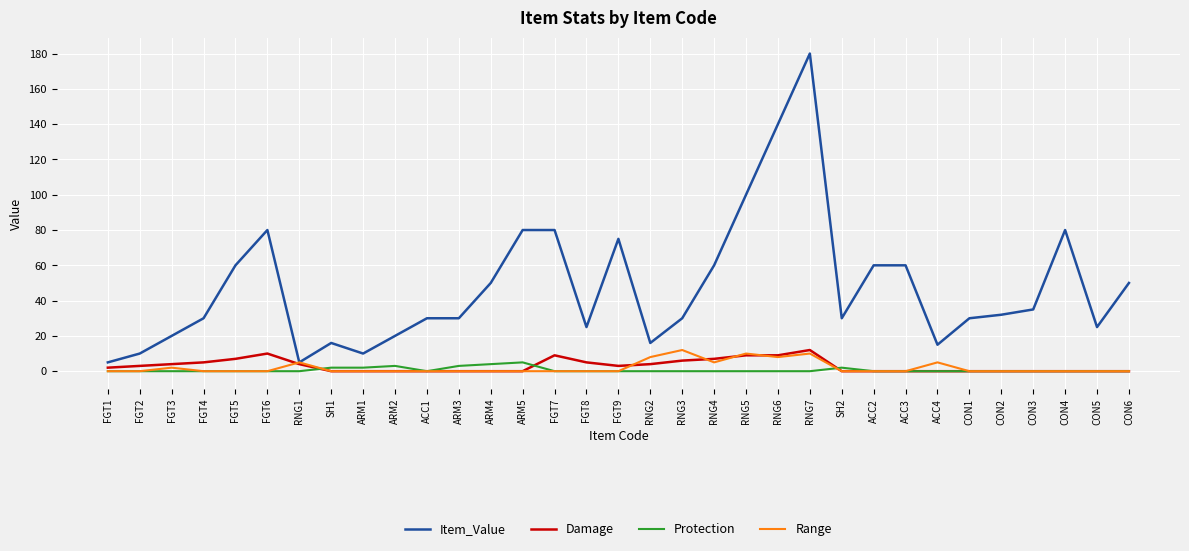

Which series has the largest total across all categories?

Item_Value